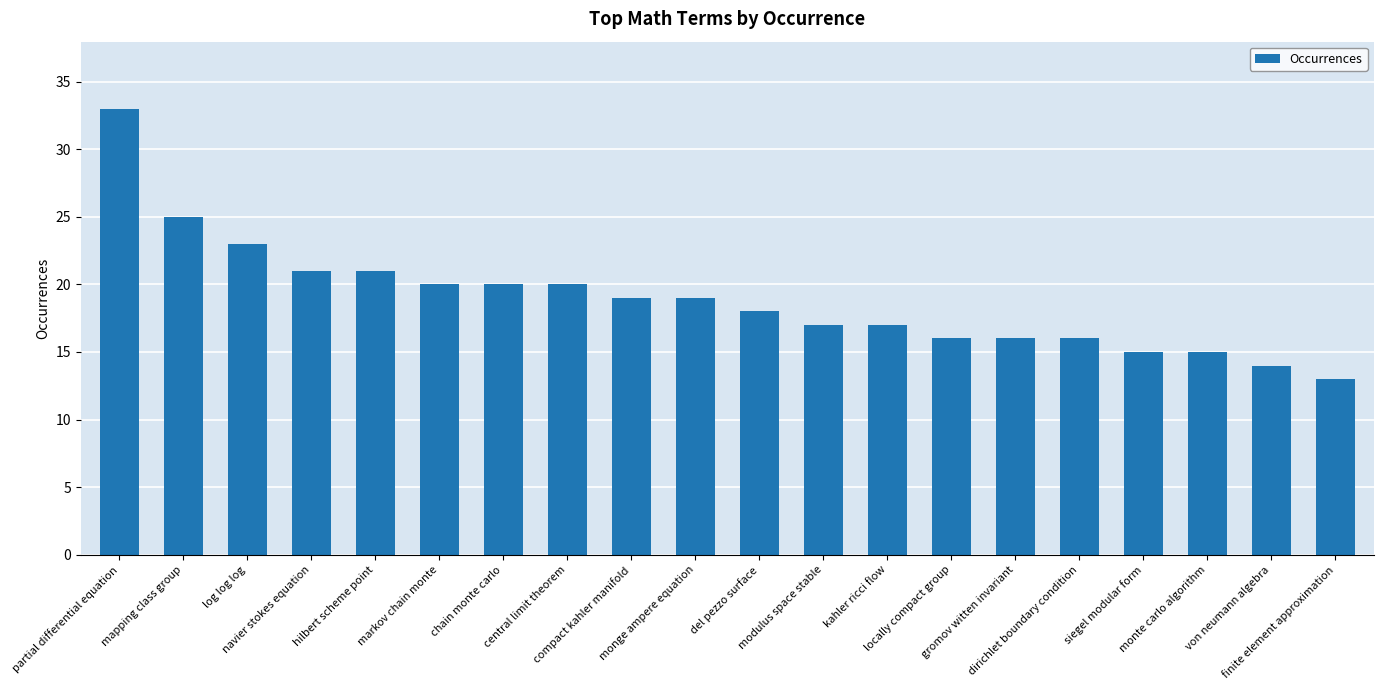

What is the maximum value shown in the chart?

33